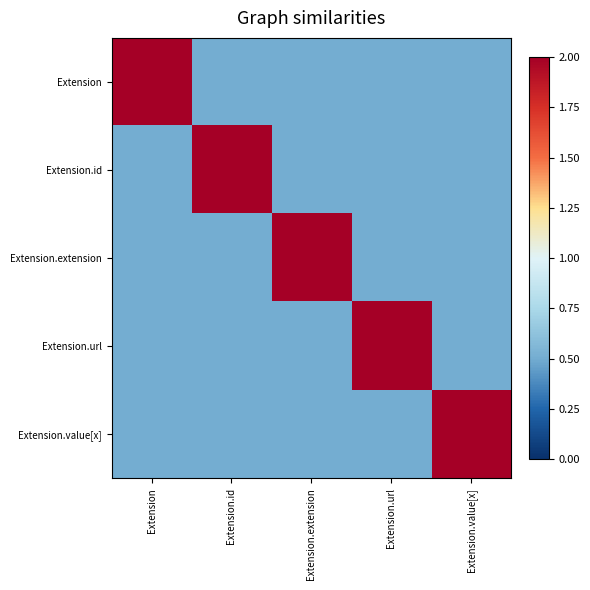

Reading right to left, transcribe all the data shown in this chart.

Extension: Extension.value[x]=0.5	Extension.url=0.5	Extension.extension=0.5	Extension.id=0.5	Extension=2.0
Extension.id: Extension.value[x]=0.5	Extension.url=0.5	Extension.extension=0.5	Extension.id=2.0	Extension=0.5
Extension.extension: Extension.value[x]=0.5	Extension.url=0.5	Extension.extension=2.0	Extension.id=0.5	Extension=0.5
Extension.url: Extension.value[x]=0.5	Extension.url=2.0	Extension.extension=0.5	Extension.id=0.5	Extension=0.5
Extension.value[x]: Extension.value[x]=2.0	Extension.url=0.5	Extension.extension=0.5	Extension.id=0.5	Extension=0.5